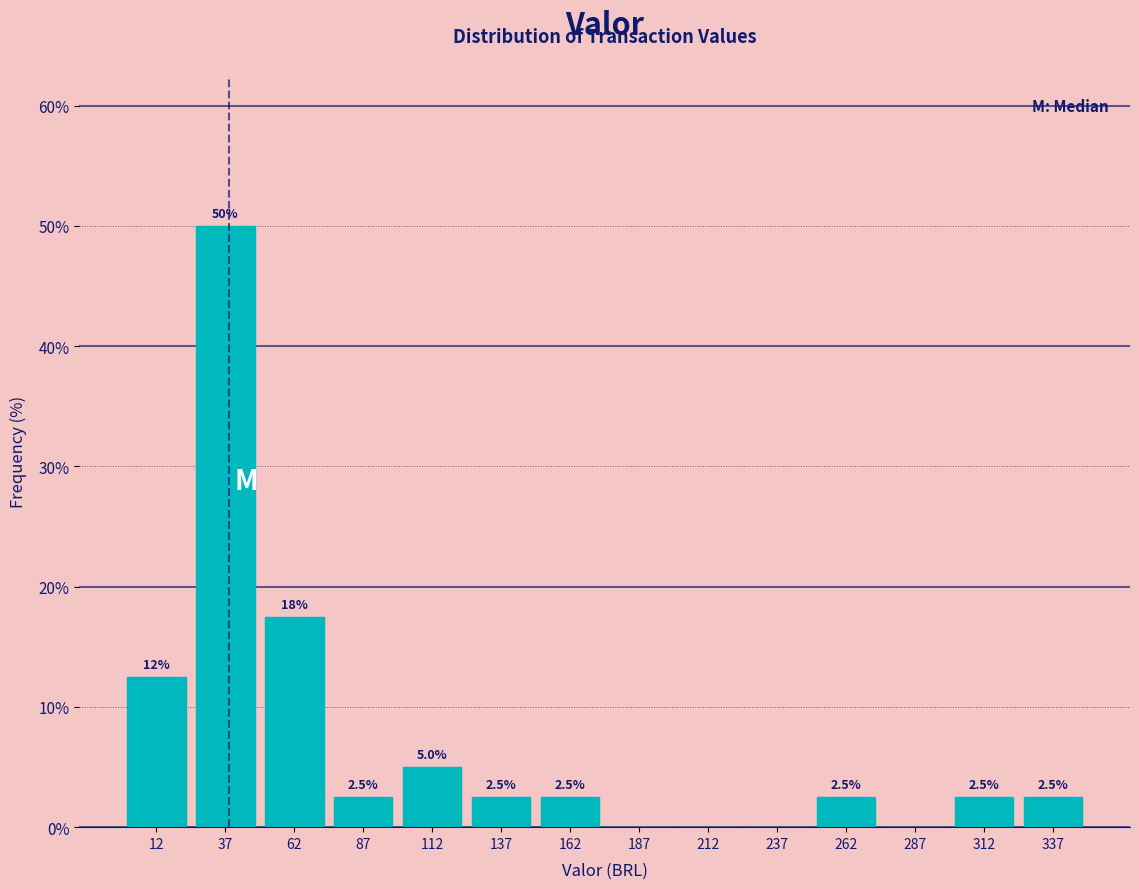

Over which range of the x-axis is the bar tallest?

25 to 50